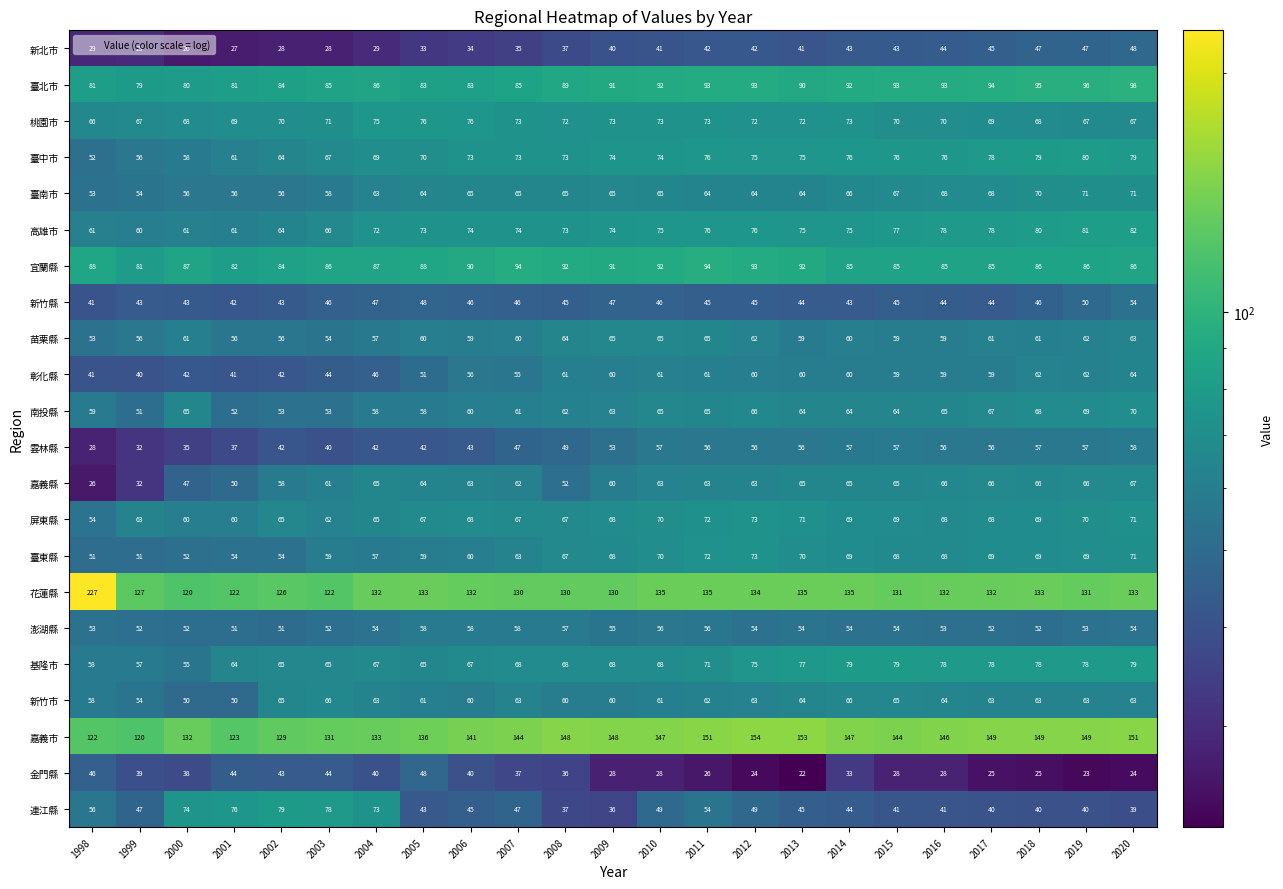

What is the sum of all 宜蘭縣 values?

2019